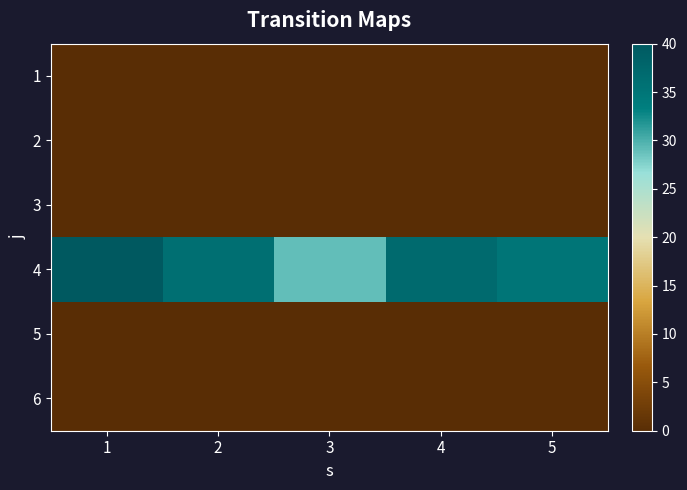

Which category has the lowest value across all series?

1